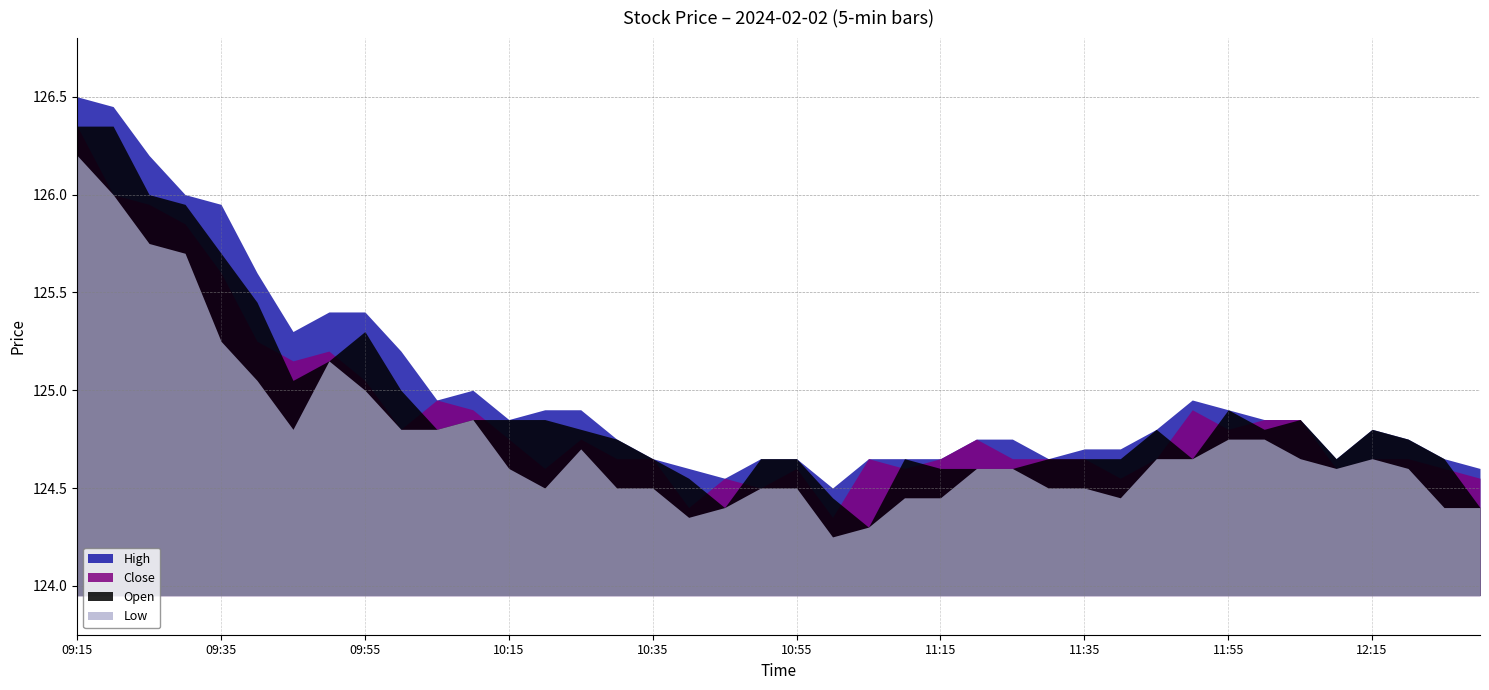

Reading right to left, what are all the values shown in this chart?

High: 124.6	124.7	124.8	124.8	124.7	124.8	124.8	124.9	125.0	124.8	124.7	124.7	124.7	124.8	124.8	124.7	124.7	124.7	124.5	124.7	124.7	124.5	124.6	124.7	124.8	124.9	124.9	124.8	125.0	125.0	125.2	125.4	125.4	125.3	125.6	126.0	126.0	126.2	126.5	126.5
Close: 124.5	124.6	124.7	124.7	124.6	124.8	124.8	124.8	124.9	124.7	124.5	124.7	124.7	124.7	124.8	124.7	124.6	124.7	124.3	124.6	124.5	124.5	124.4	124.7	124.7	124.8	124.6	124.8	124.9	125.0	124.8	125.0	125.2	125.2	125.2	125.6	125.8	126.0	126.0	126.3
Open: 124.4	124.7	124.8	124.8	124.7	124.8	124.8	124.9	124.7	124.8	124.7	124.7	124.7	124.6	124.6	124.6	124.7	124.3	124.5	124.7	124.7	124.4	124.5	124.7	124.8	124.8	124.8	124.8	124.8	124.8	125.0	125.3	125.2	125.0	125.5	125.7	126.0	126.0	126.3	126.3
Low: 124.4	124.4	124.6	124.7	124.6	124.7	124.8	124.8	124.7	124.7	124.5	124.5	124.5	124.6	124.6	124.5	124.5	124.3	124.2	124.5	124.5	124.4	124.3	124.5	124.5	124.7	124.5	124.6	124.8	124.8	124.8	125.0	125.2	124.8	125.0	125.2	125.7	125.8	126.0	126.2